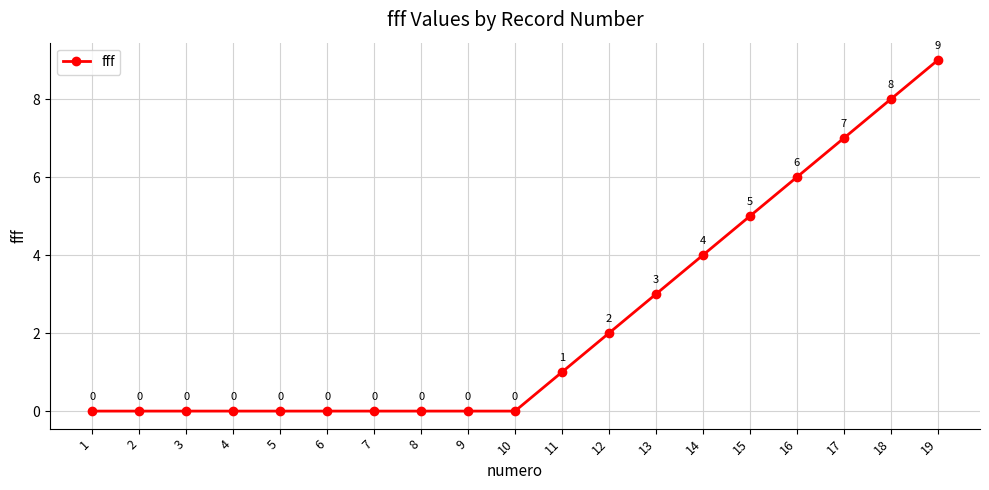

What is the approximate value at 15?

5